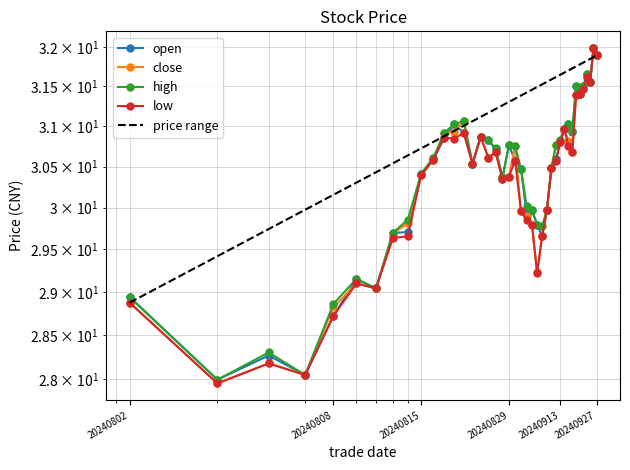

How many interior local valleys does the close series have?

9